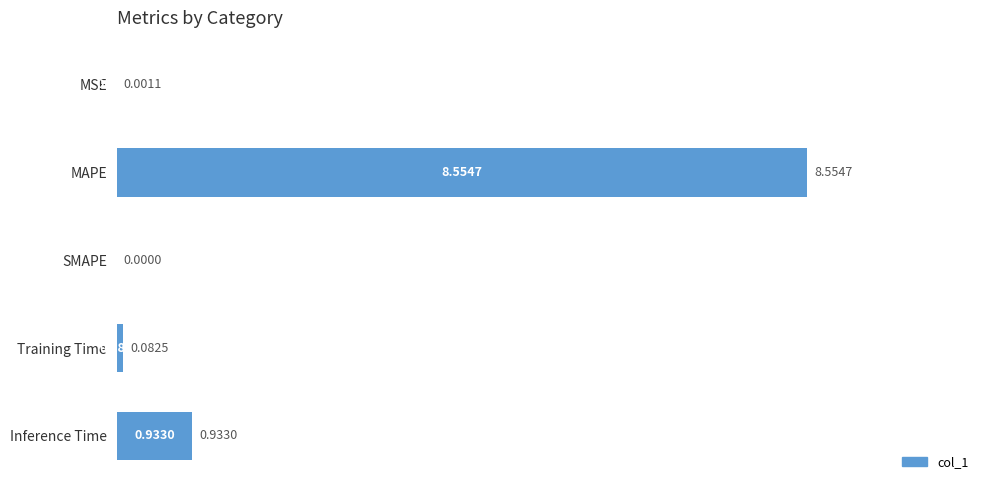

Which has a higher value, SMAPE or Inference Time?

Inference Time